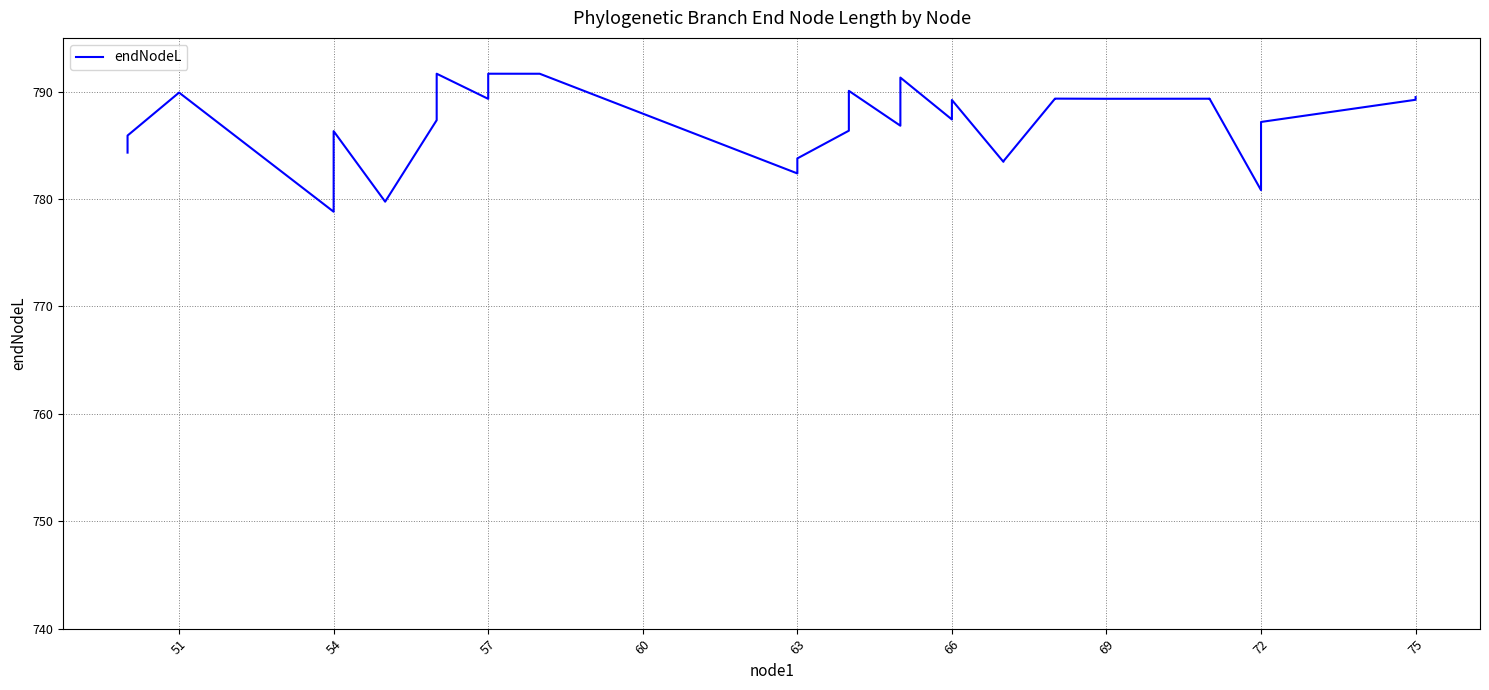

What is the value of the 24th point from the left?

783.5